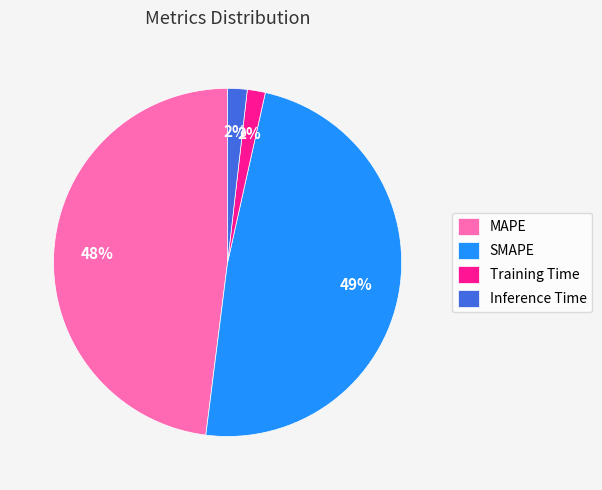

Combined, do MAPE and Inference Time account for over 50%?

No